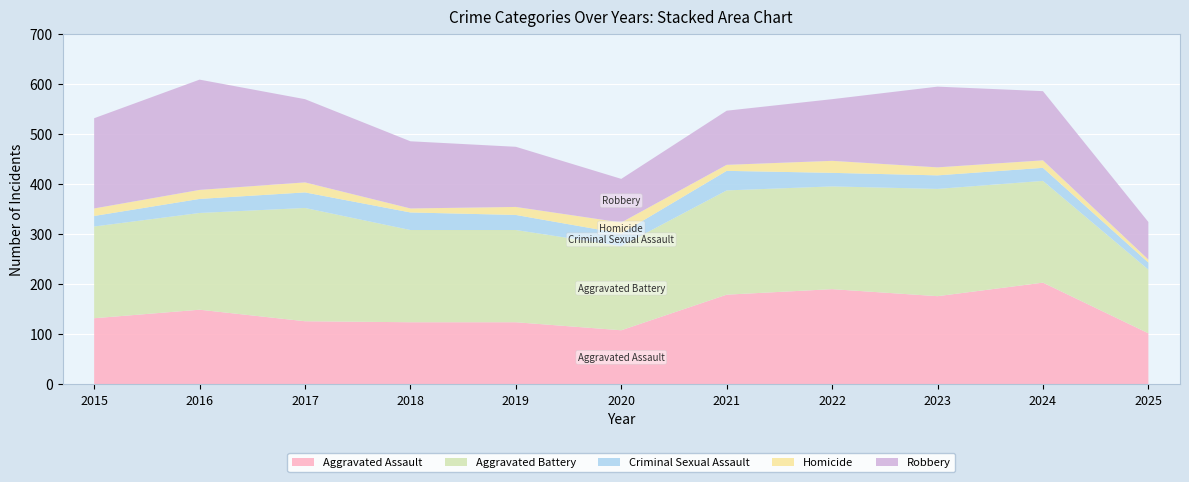

Reading left to right, list all the values displayed in this chart.

Aggravated Assault: 132	149	126	124	124	108	179	190	176	203	102
Aggravated Battery: 183	193	226	184	184	168	208	205	214	203	127
Criminal Sexual Assault: 21	28	31	35	30	25	39	27	27	26	14
Homicide: 15	18	20	8	16	22	12	24	16	15	6
Robbery: 180	220	166	134	120	87	108	123	161	138	75